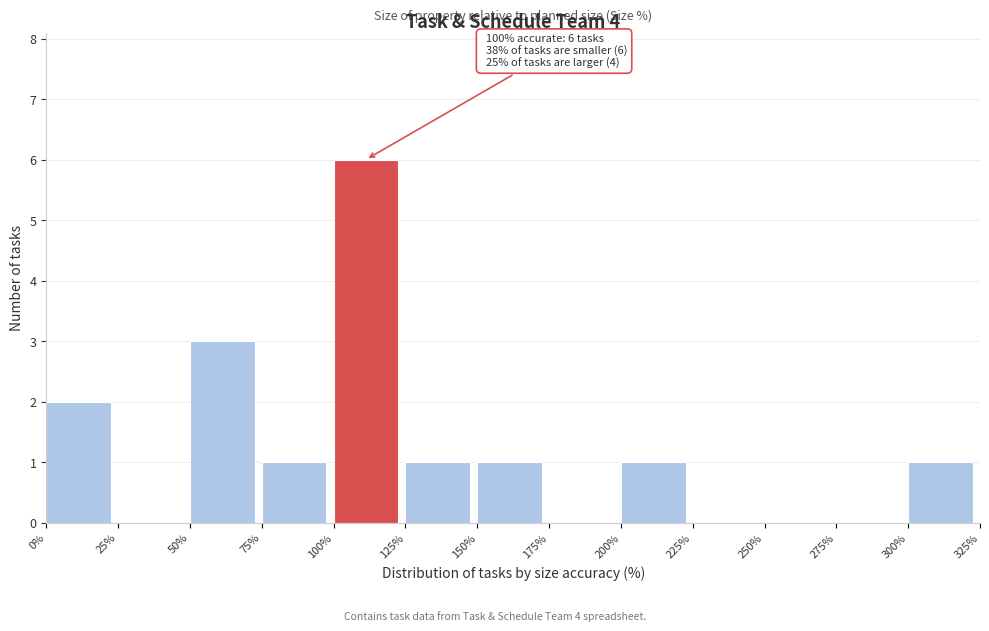

Which range on the x-axis has the tallest bar?

100% to 125%